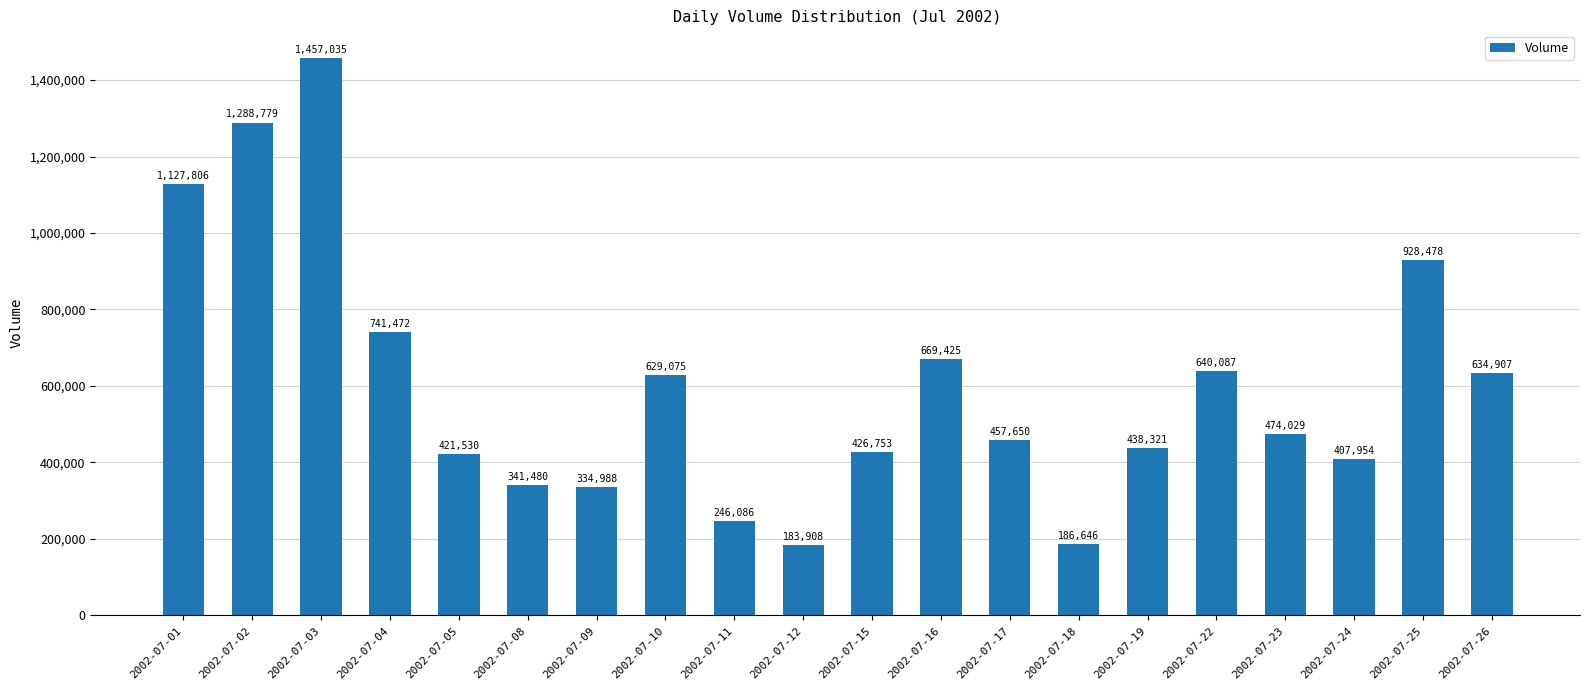

The chart shows a value of 741472 at 2002-07-04. True or false?

True